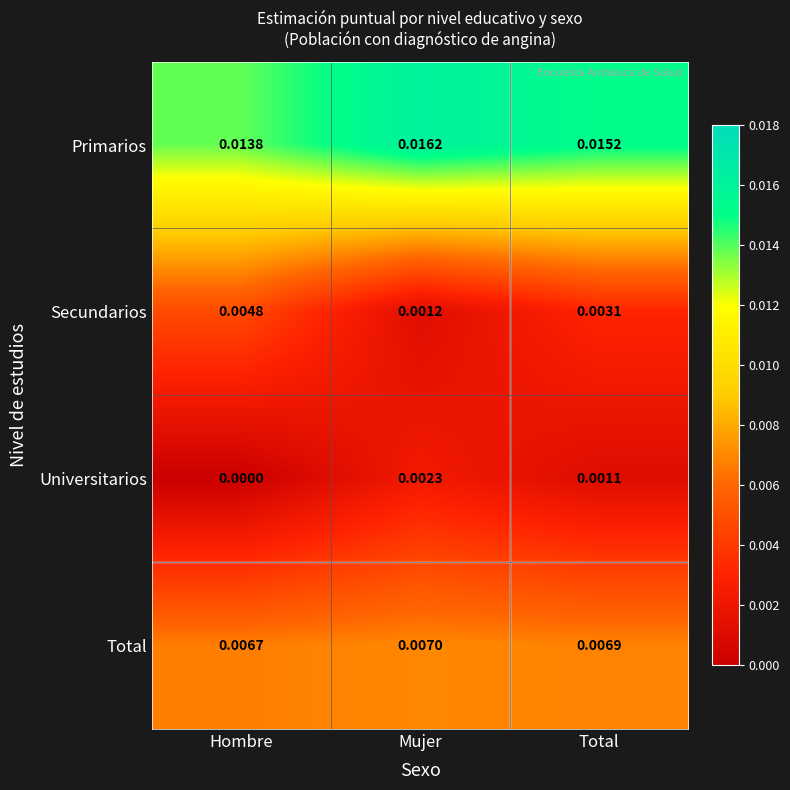

List the series in order of their peak value, lowest first.

Universitarios, Secundarios, Total, Primarios